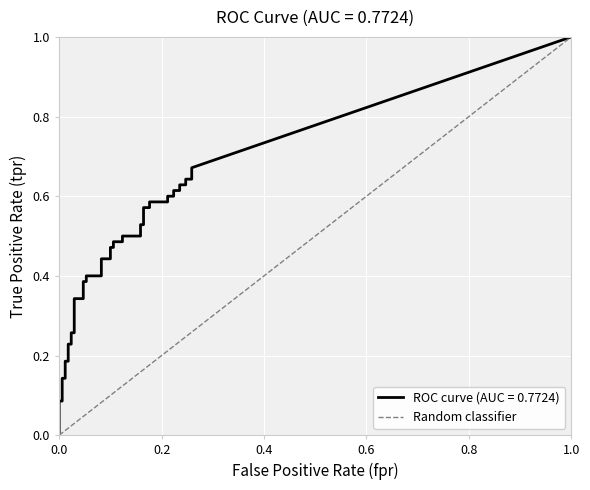

Count the values in the range 0 to 1.

2